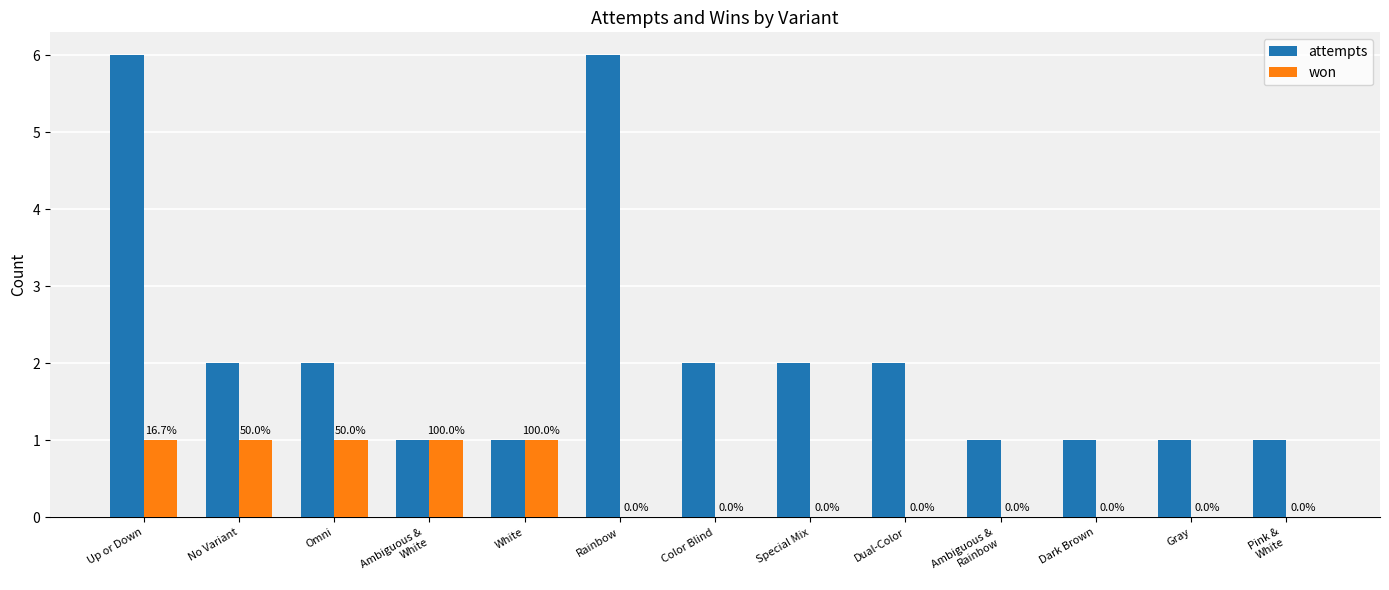

At which label does attempts first exceed 2?

Up or Down